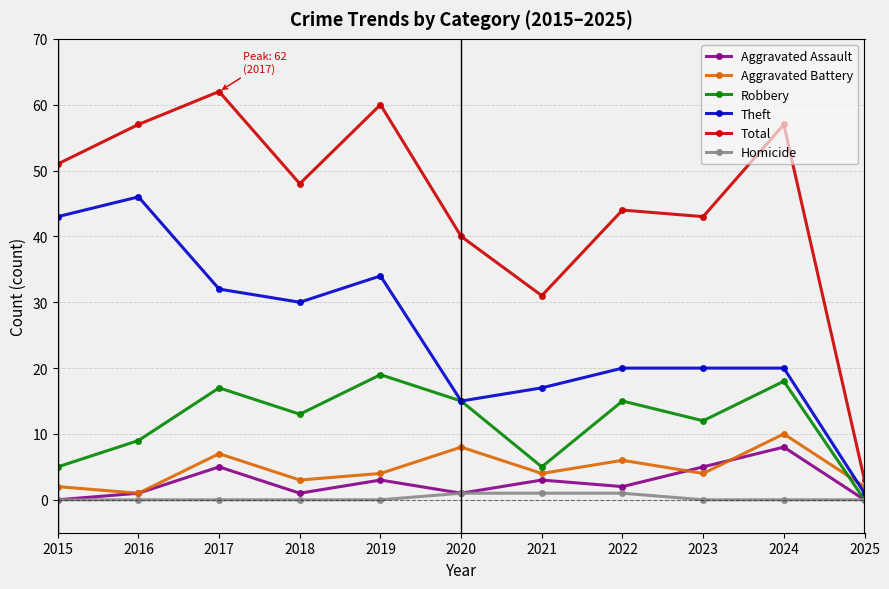

What is the total value across all series at 2019?

120